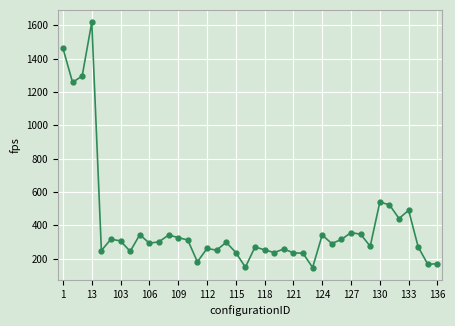

What is the value of the 2nd point from the left?

1256.7